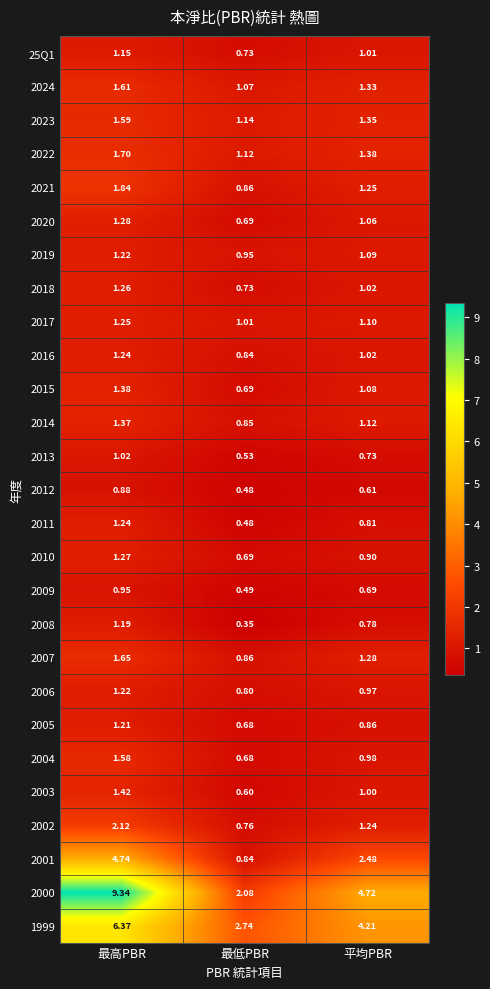

At which label is 2024 closest to 1?

最低PBR